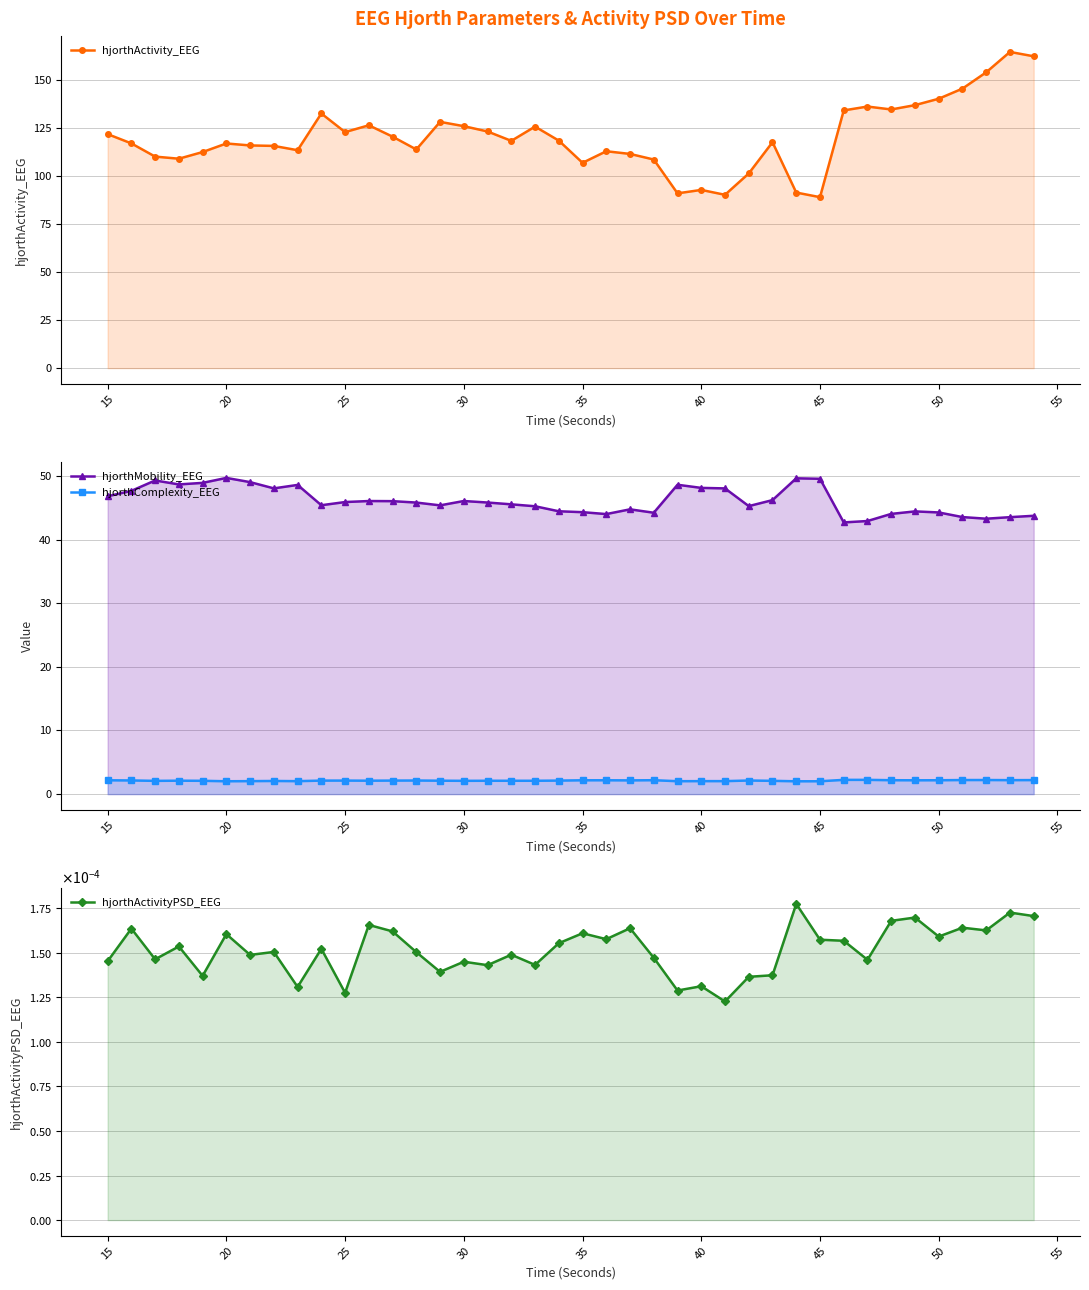

What are all the series names shown in the legend?

hjorthActivity_EEG, hjorthMobility_EEG, hjorthComplexity_EEG, hjorthActivityPSD_EEG